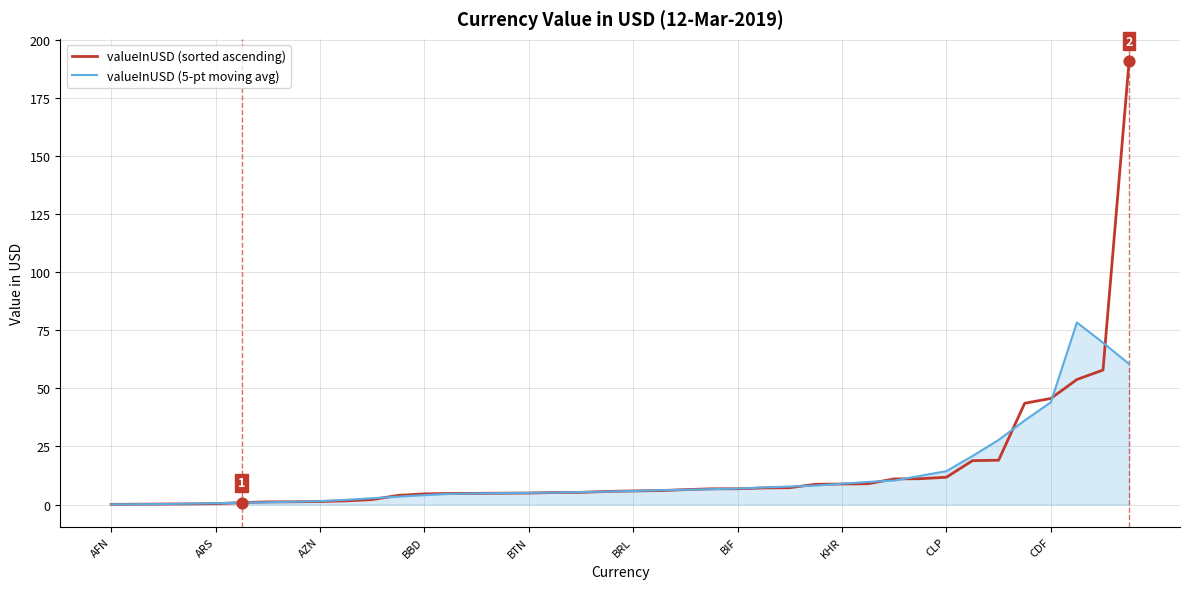

Which series has the largest range (max minus min)?

valueInUSD (sorted ascending)